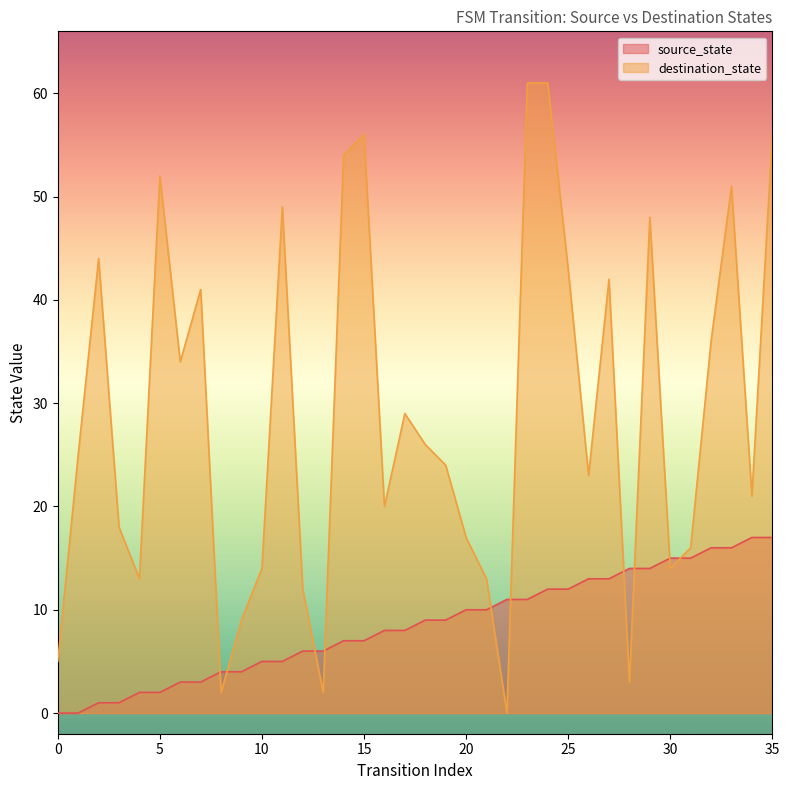

How many lines are shown in the chart?

2